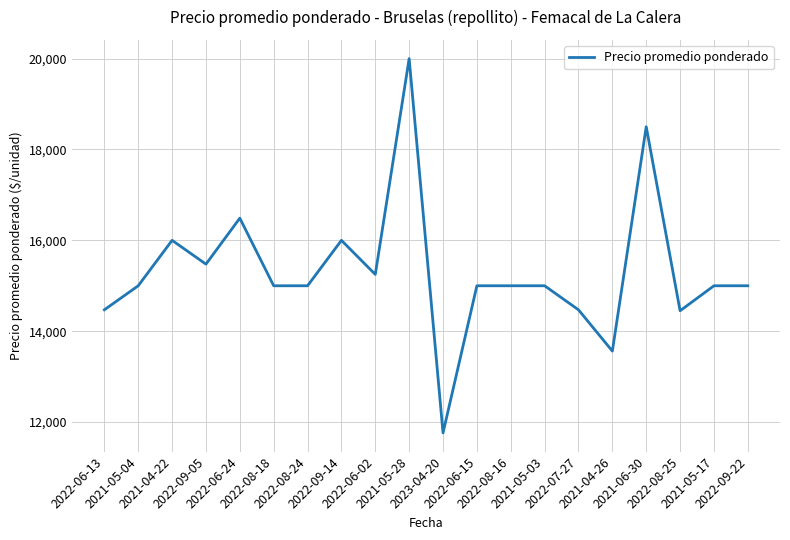

Is it true that the value at 2022-09-14 is 21812?

False